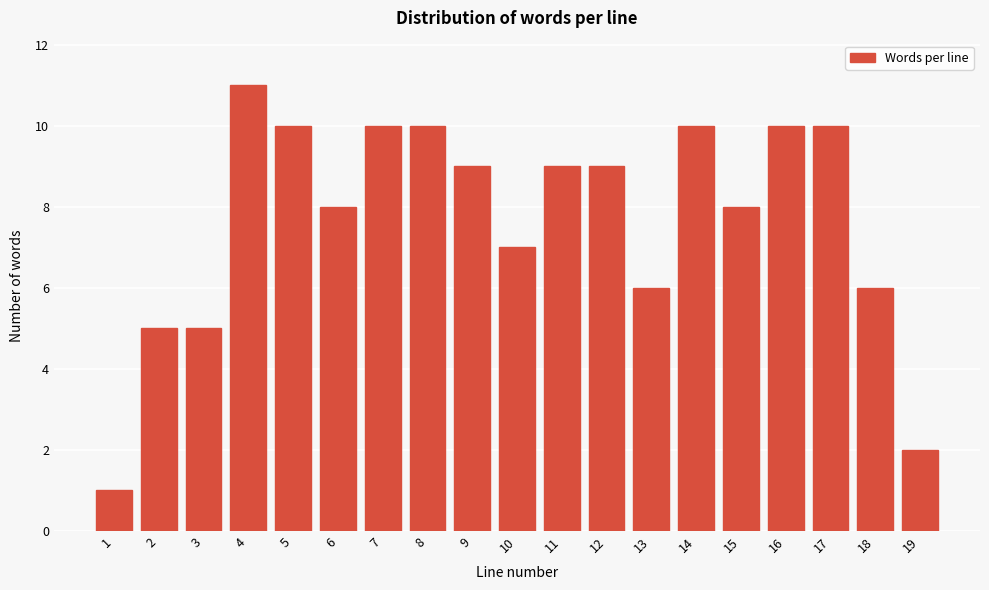

Reading right to left, list all the values displayed in this chart.

19=2	18=6	17=10	16=10	15=8	14=10	13=6	12=9	11=9	10=7	9=9	8=10	7=10	6=8	5=10	4=11	3=5	2=5	1=1